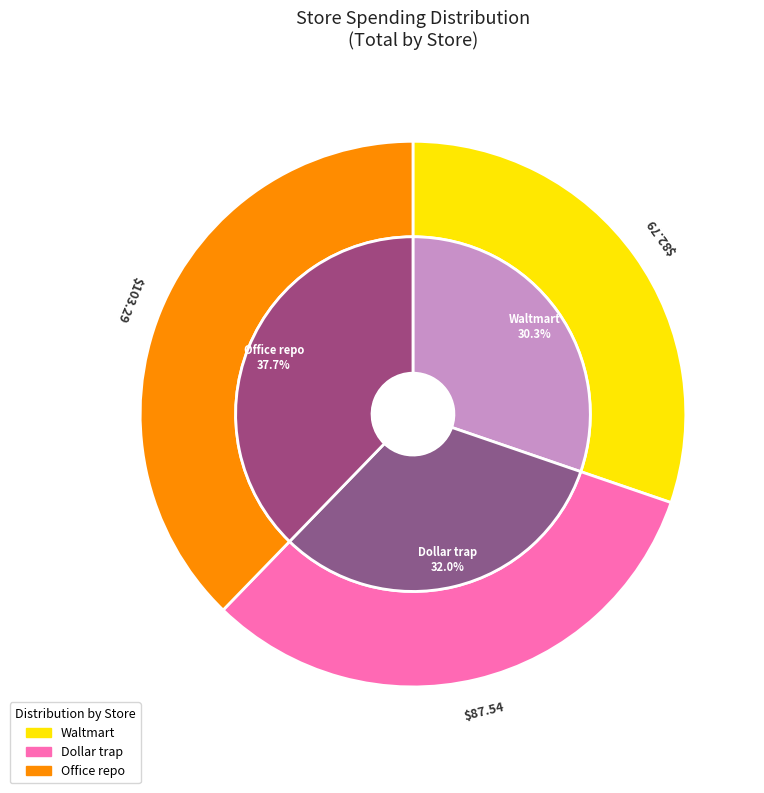

To the nearest percent, what is the difference between the Dollar trap and Waltmart slice percentages?

2%